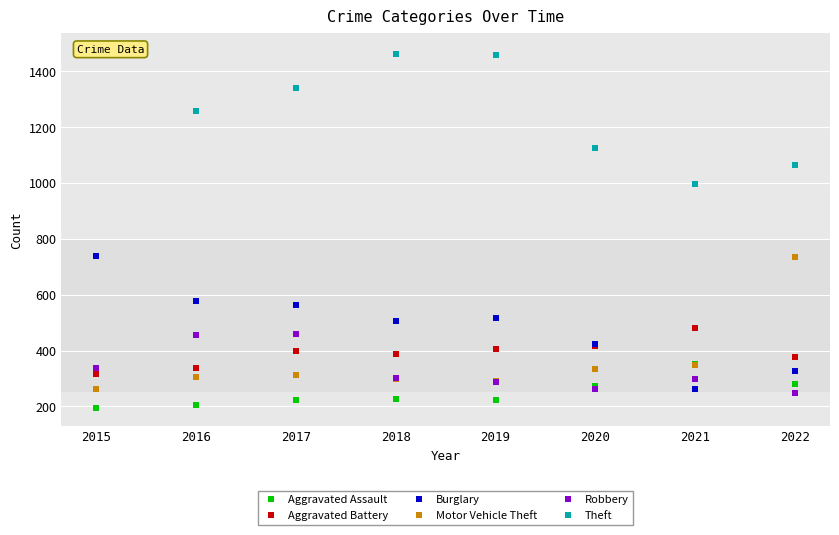

List the labels in order of Robbery value, largest first.

2017, 2016, 2015, 2018, 2021, 2019, 2020, 2022